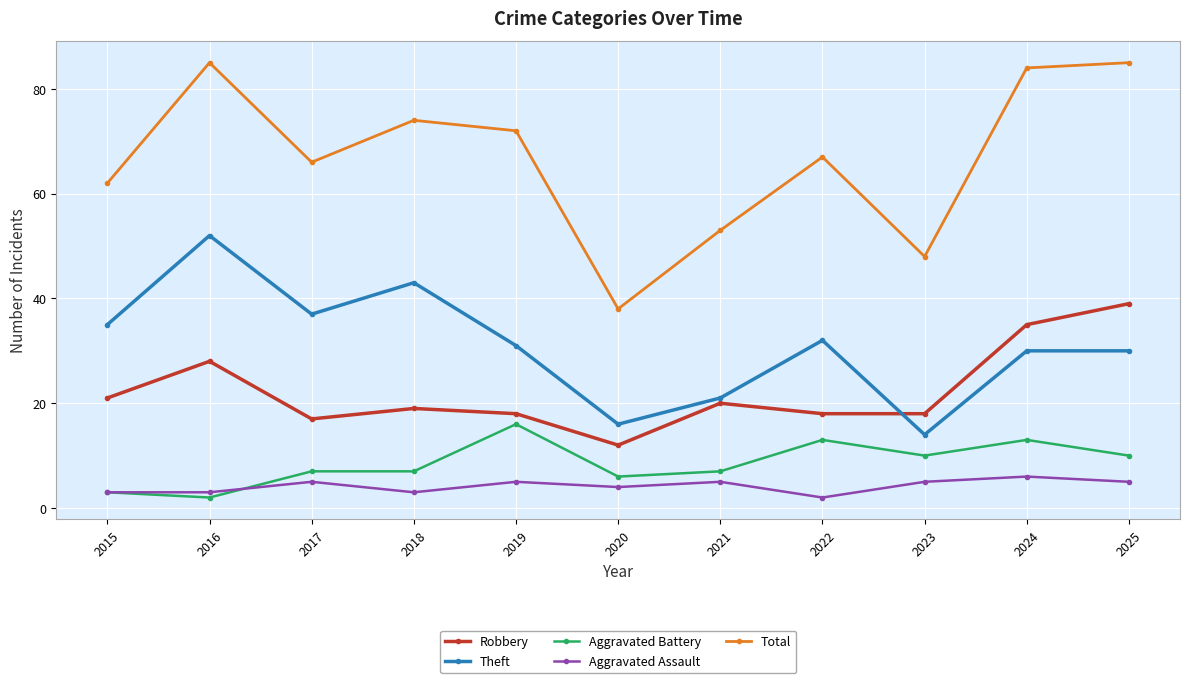

What is the minimum value for Robbery?

12